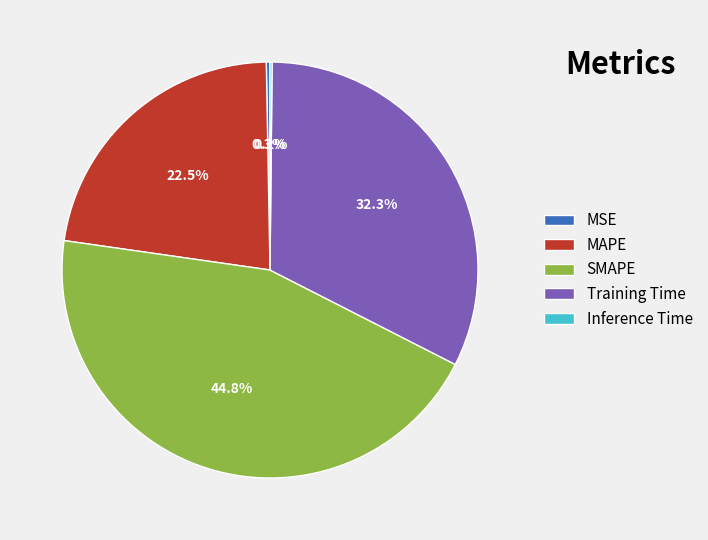

True or false: MSE accounts for 0% of the total.

True